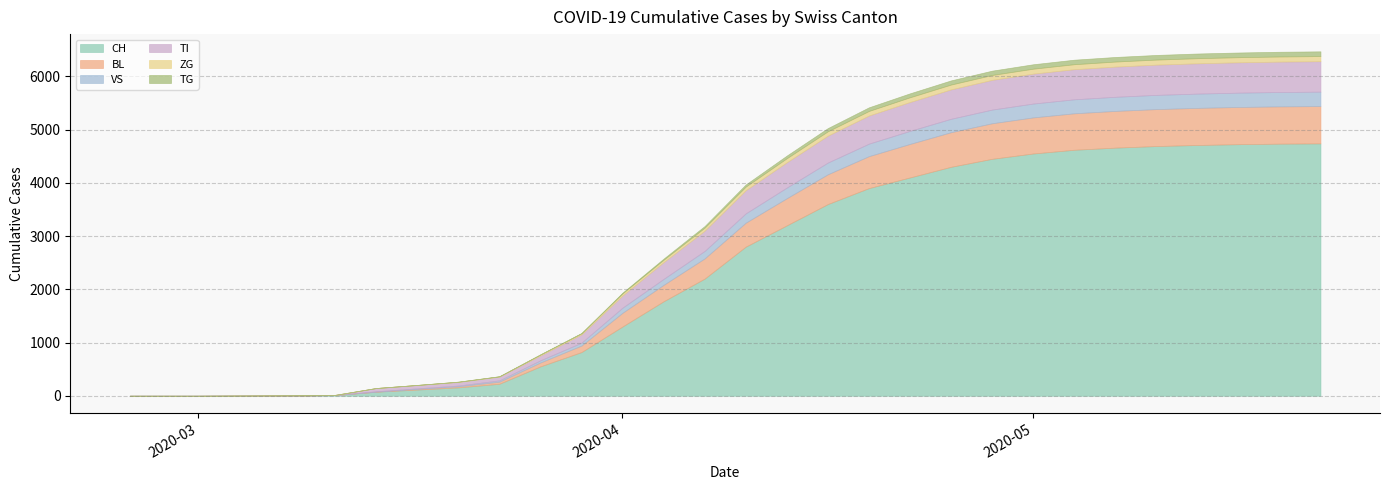

True or false: VS has more than 1 interior local peaks.

False